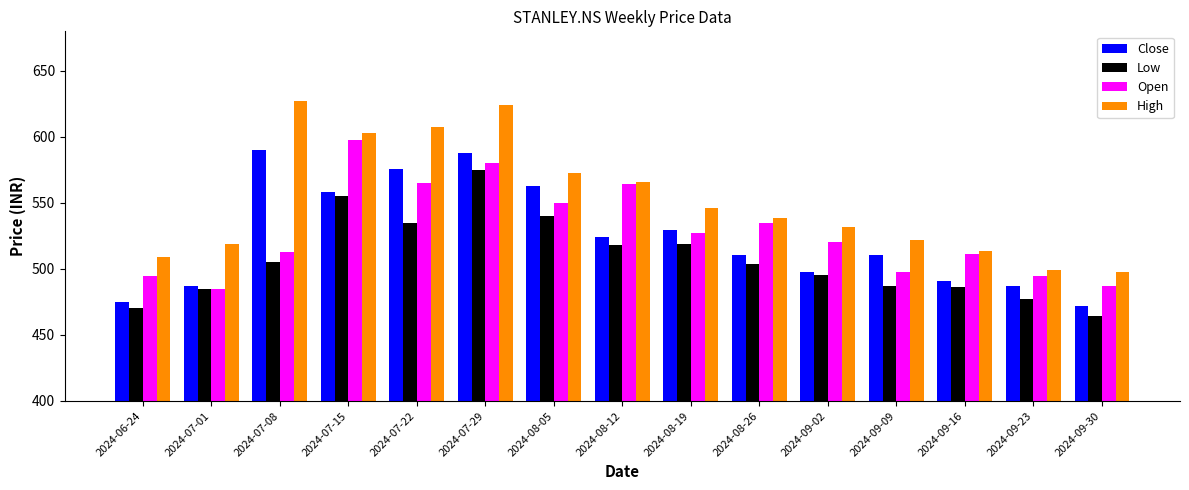

Between 2024-08-12 and 2024-09-23, which series saw the biggest shift?

Open